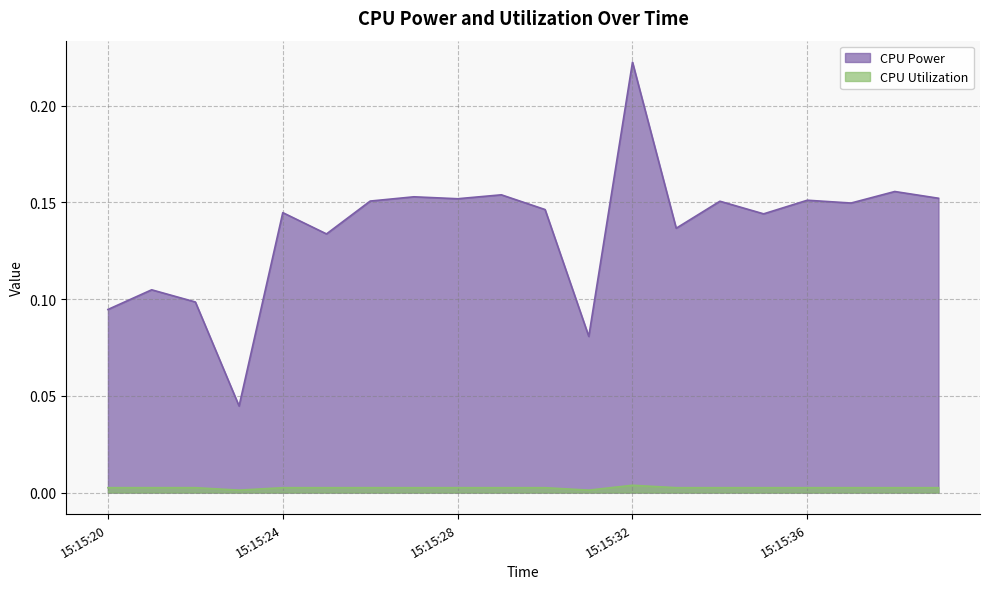

How many lines are shown in the chart?

2